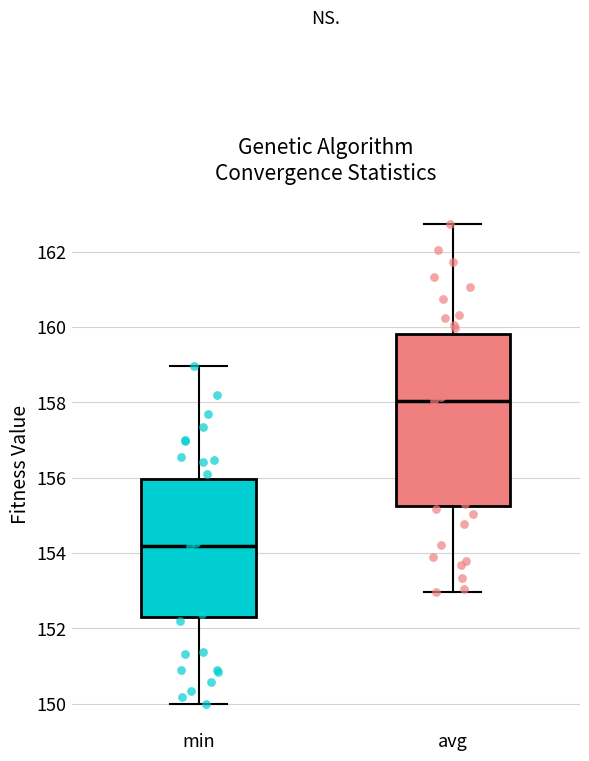

Reading left to right, read every box against the y-axis: the position of its median line, the range the box covers, and the ends of its whiskers. The values are not printed on the chart, so give them approximately, as read against the axis.

min: median 154.2, box 152.2 to 156.0, whiskers 150.0 to 159.0
avg: median 158.0, box 155.2 to 159.8, whiskers 153.0 to 162.8